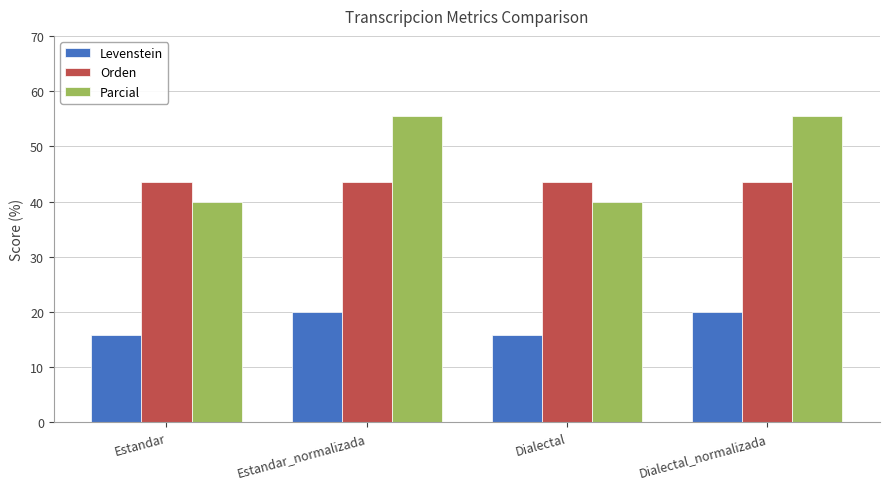

What position from the right is Dialectal_normalizada?

1